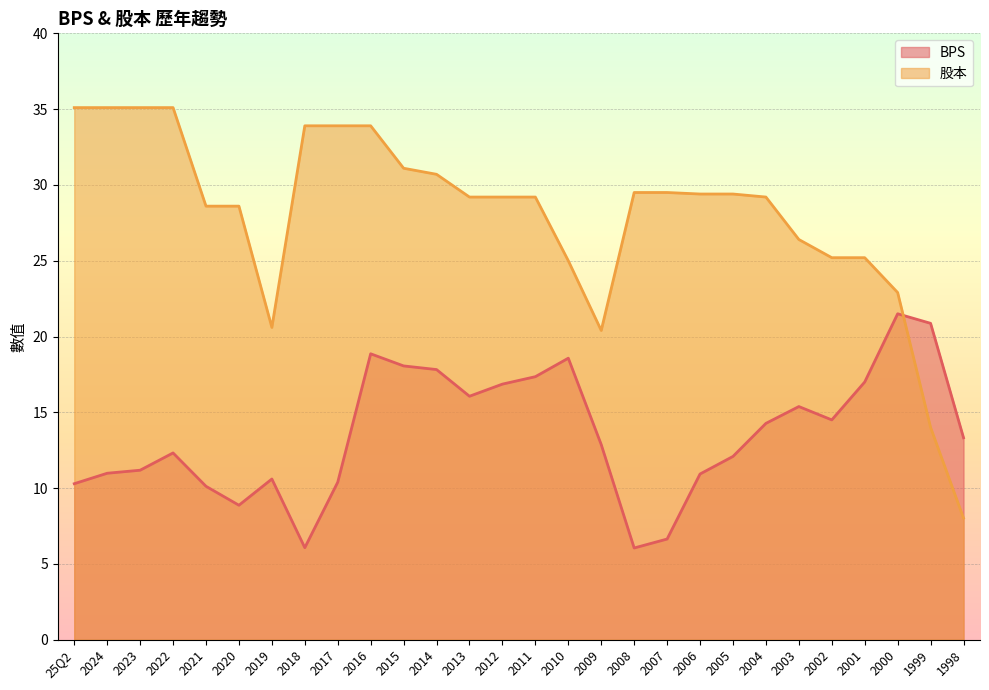

Which series ends up on top after the final intersection of BPS and 股本?

BPS